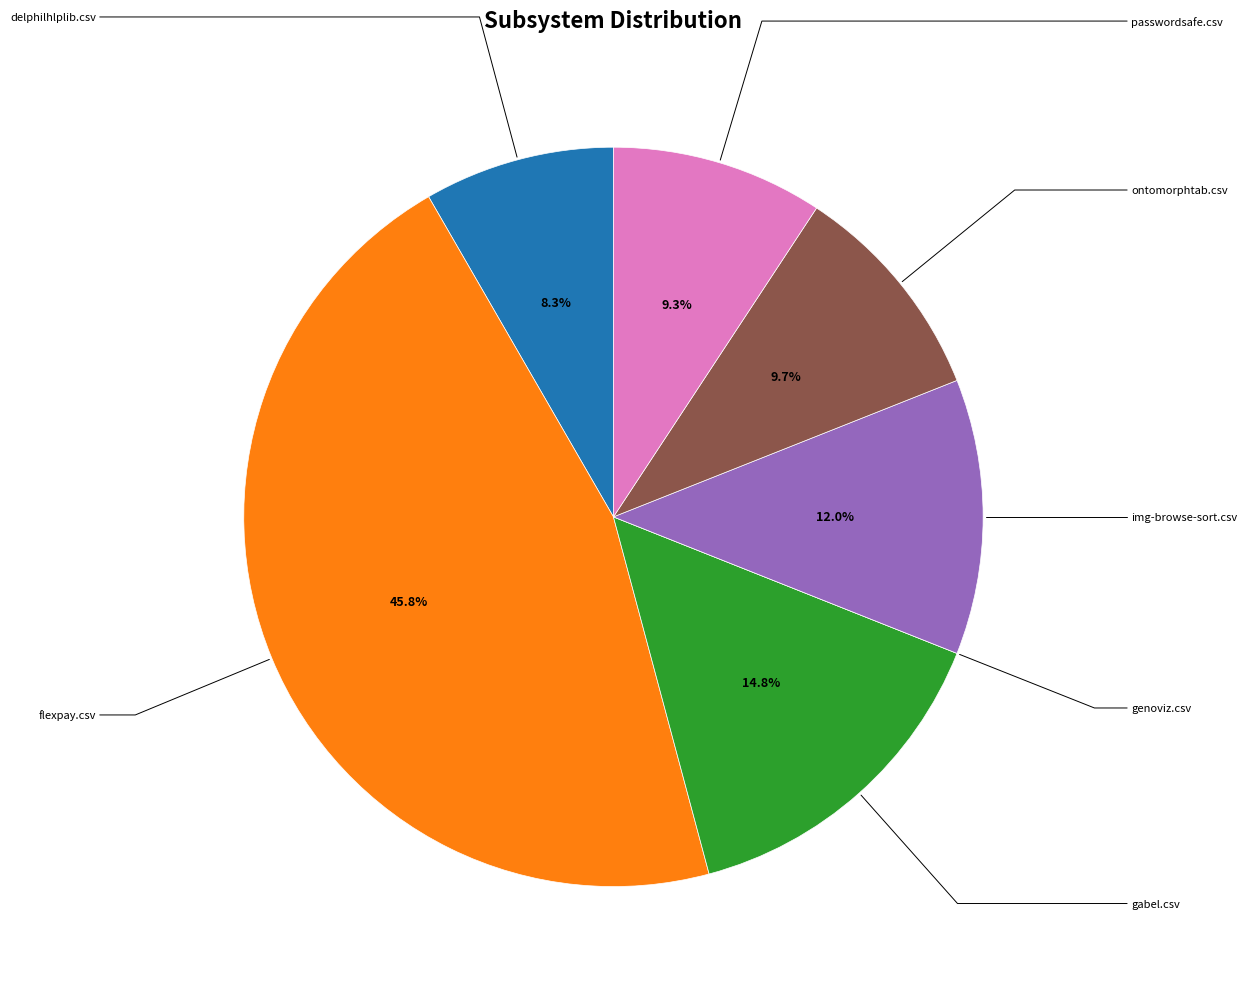

What is the smallest slice in the pie chart?

genoviz.csv